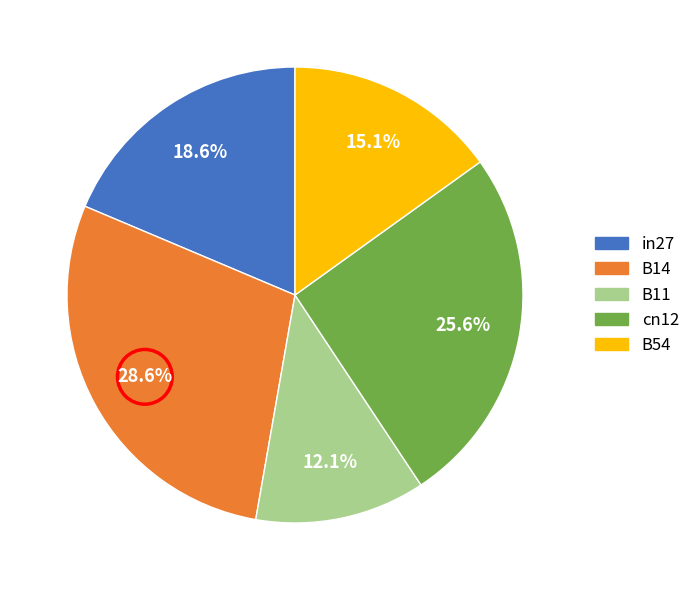

How many segments does this pie chart have?

5